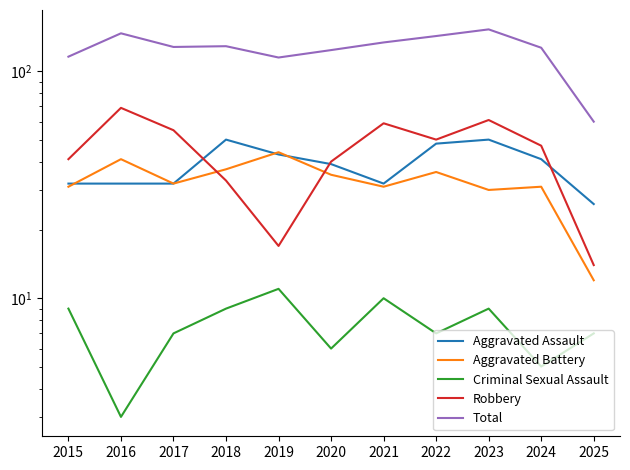

List the series in order of their peak value, lowest first.

Criminal Sexual Assault, Aggravated Battery, Aggravated Assault, Robbery, Total